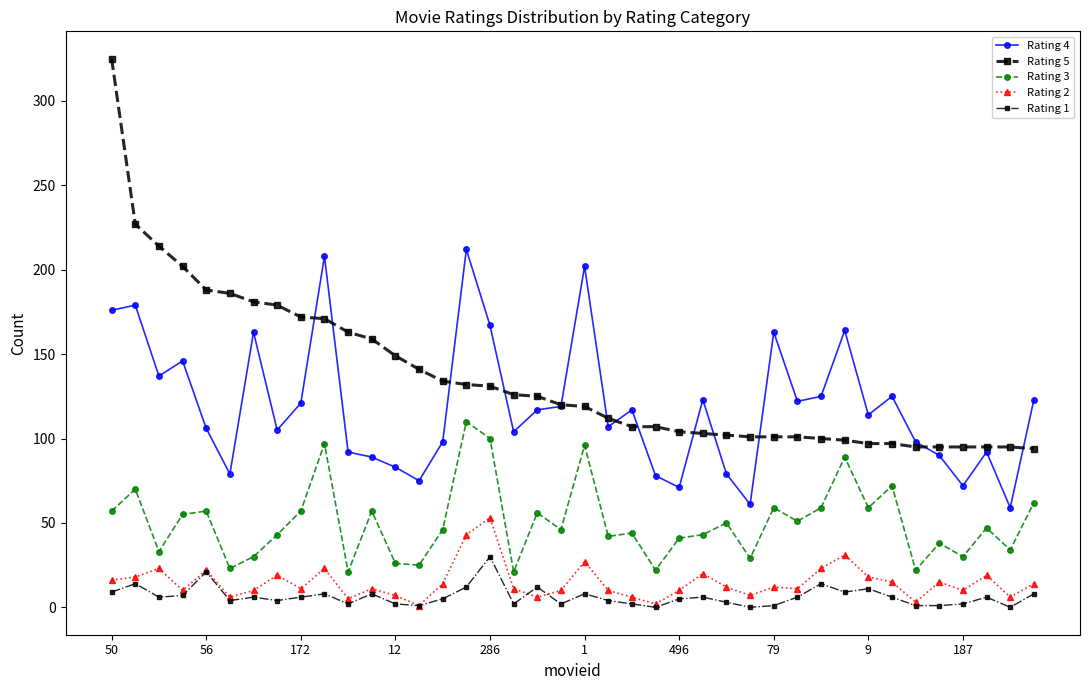

Which series has the largest total across all categories?

Rating 5